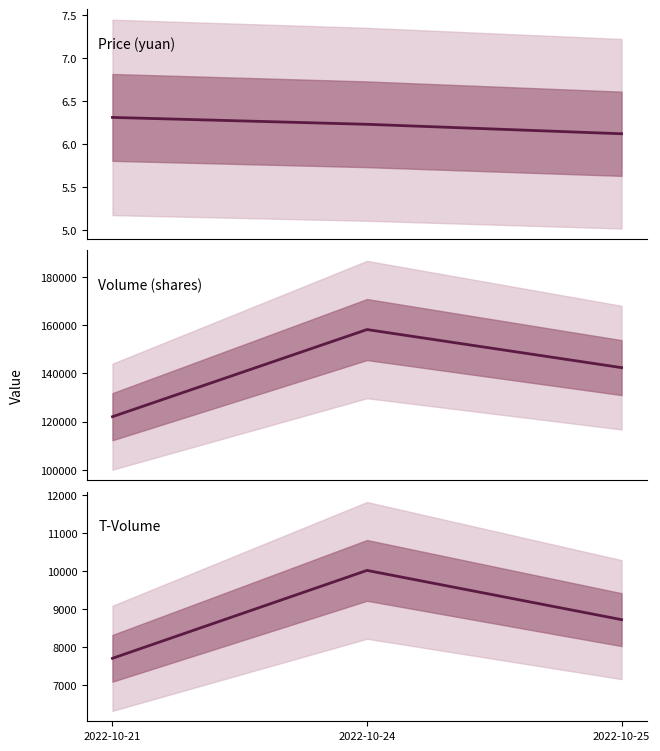

The value of price at 2022-10-25 is 10.3. True or false?

False